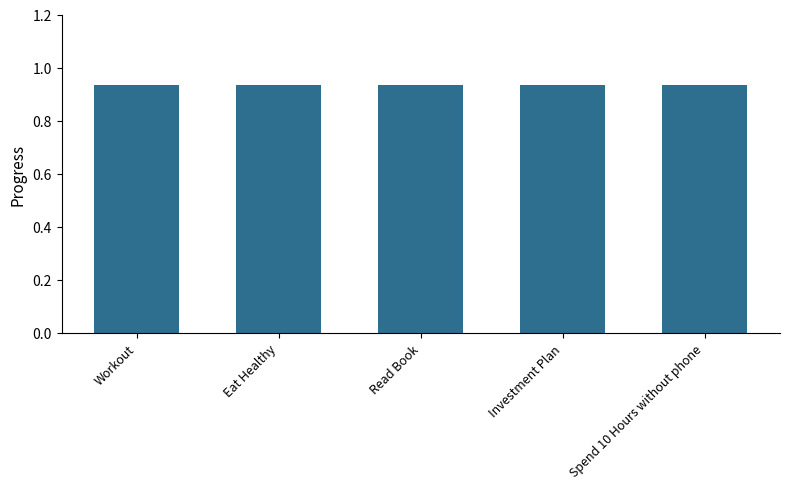

What is the highest value of the Progress series?

0.9